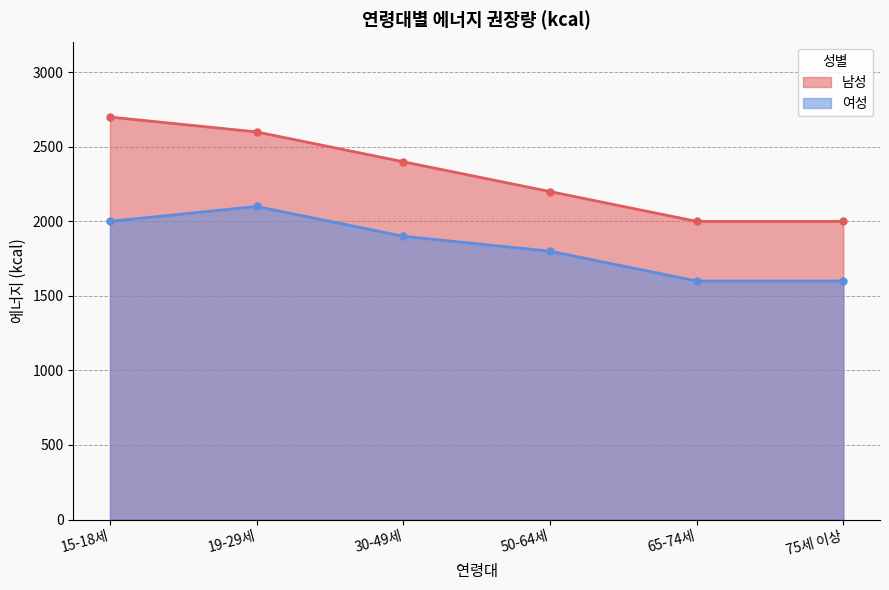

At which label is 남성 closest to 2350?

30-49세